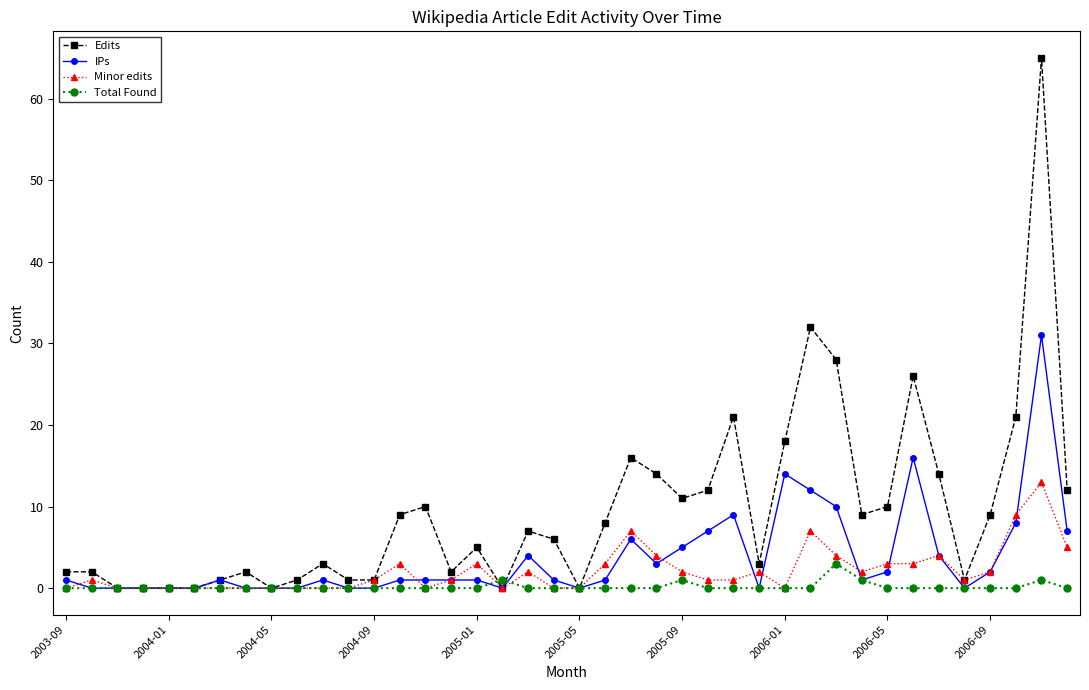

Reading left to right, extract all data points from this chart.

Edits: 2	2	0	0	0	0	1	2	0	1	3	1	1	9	10	2	5	0	7	6	0	8	16	14	11	12	21	3	18	32	28	9	10	26	14	1	9	21	65	12
IPs: 1	0	0	0	0	0	1	0	0	0	1	0	0	1	1	1	1	0	4	1	0	1	6	3	5	7	9	0	14	12	10	1	2	16	4	0	2	8	31	7
Minor edits: 0	1	0	0	0	0	0	0	0	0	0	0	1	3	0	1	3	0	2	0	0	3	7	4	2	1	1	2	0	7	4	2	3	3	4	1	2	9	13	5
Total Found: 0	0	0	0	0	0	0	0	0	0	0	0	0	0	0	0	0	1	0	0	0	0	0	0	1	0	0	0	0	0	3	1	0	0	0	0	0	0	1	0